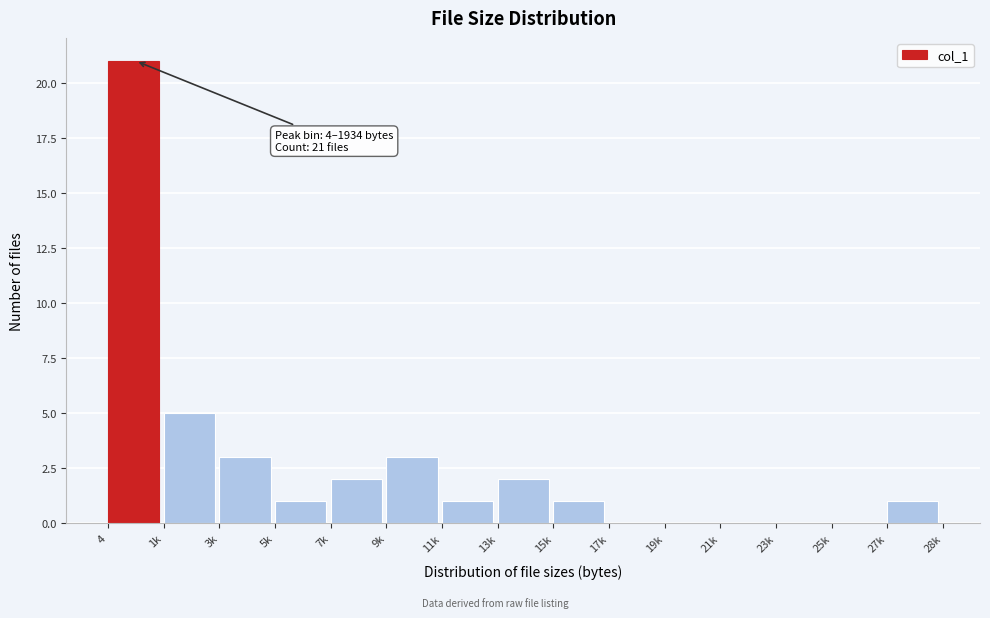

Reading left to right, what are all the values shown in this chart?

4=21	1k=5	3k=3	5k=1	7k=2	9k=3	11k=1	13k=2	15k=1	17k=0	19k=0	21k=0	23k=0	25k=0	27k=1